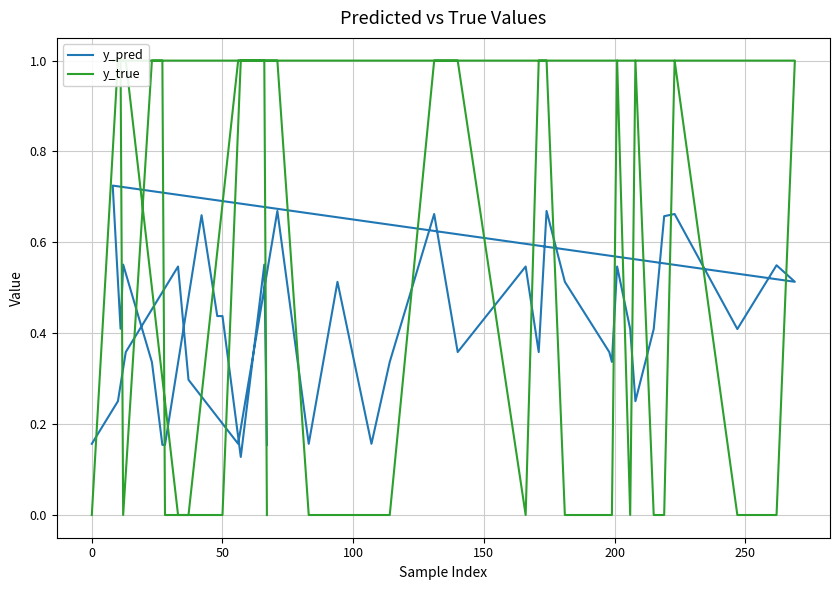

List the series in order of their overall mean, highest first.

y_true, y_pred